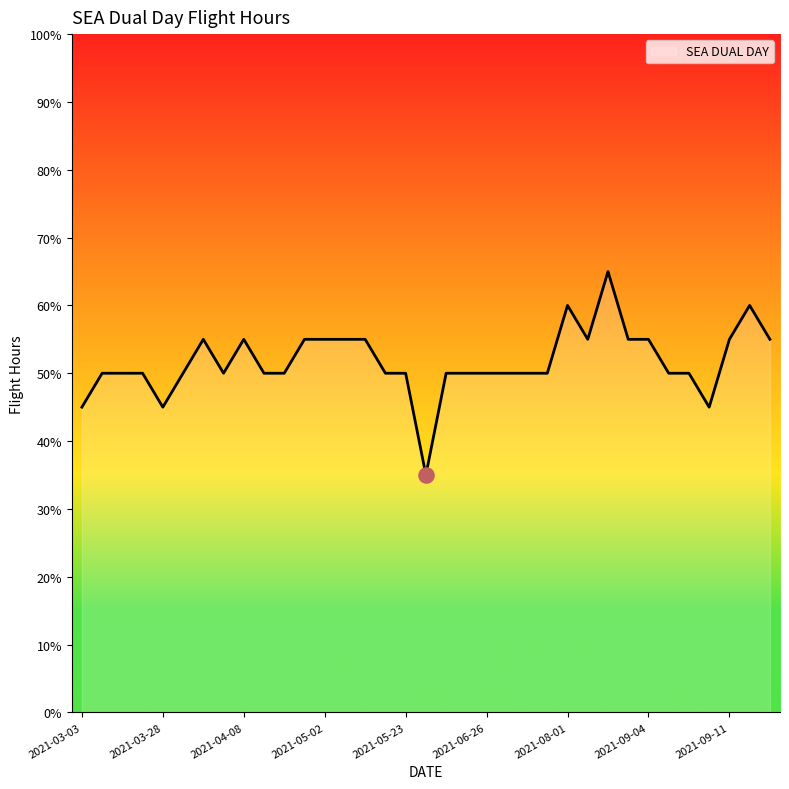

Does the chart have visible grid lines?

No